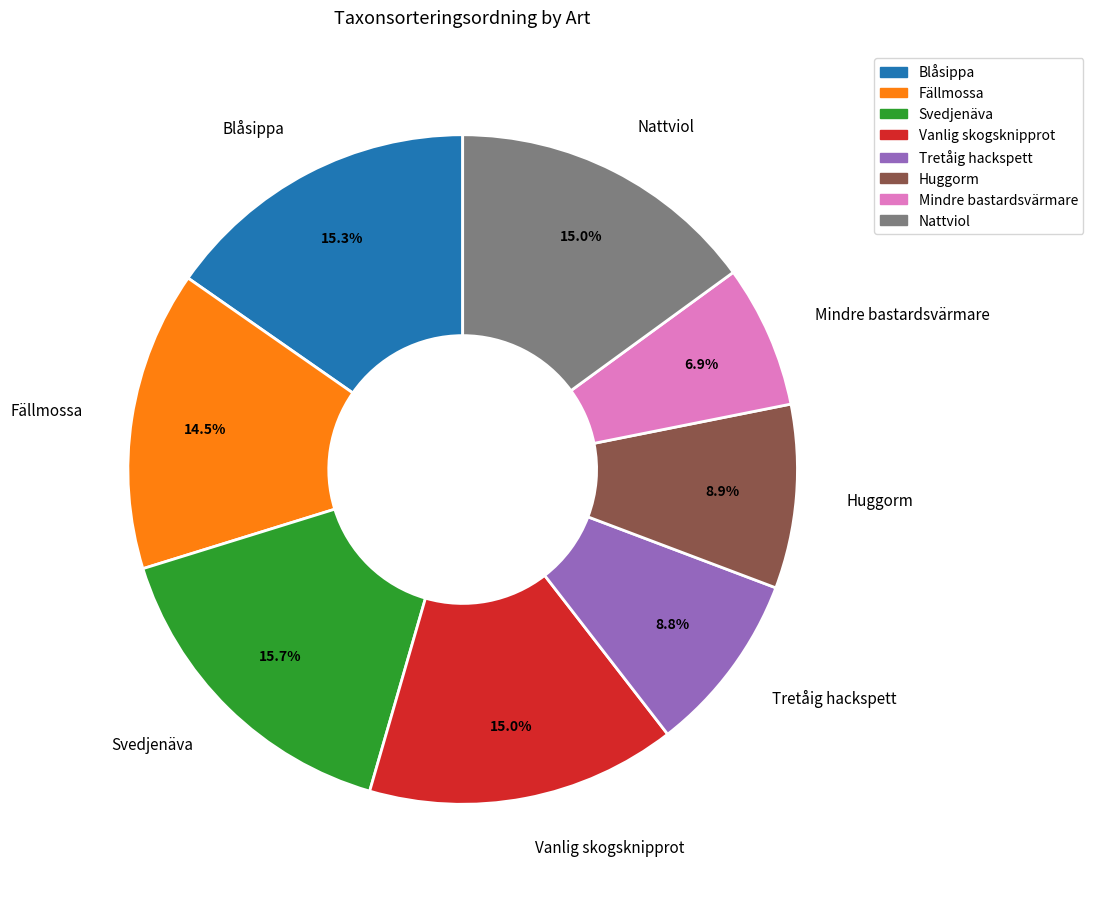

Does any single category account for the majority?

No